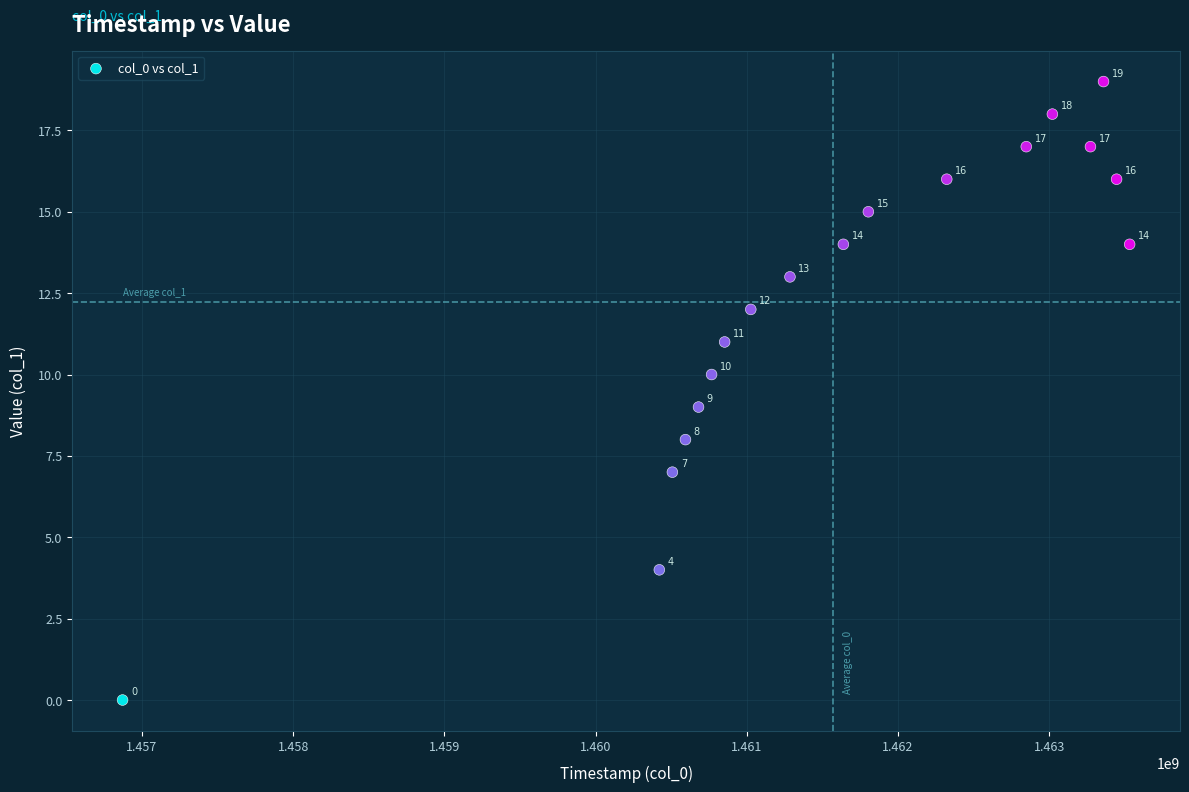

What is the range of X values (max minus min)?

6660239